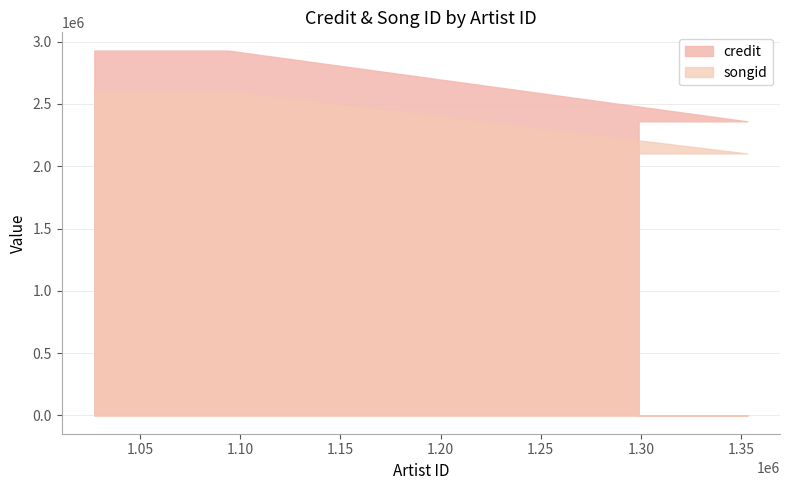

What position from the right is 1094023?

2